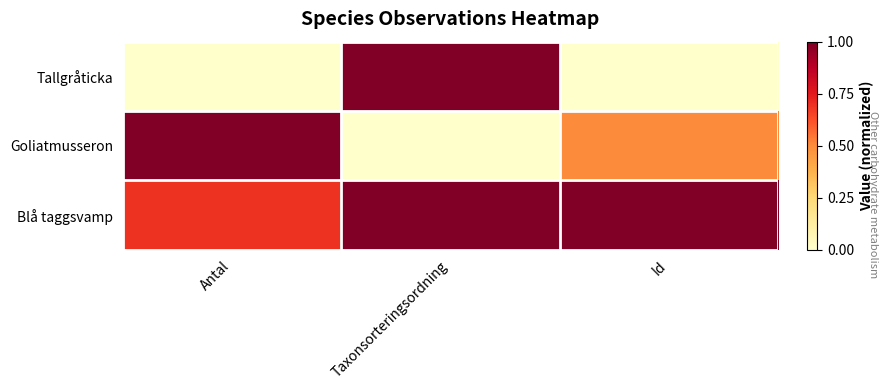

Between Taxonsorteringsordning and Id, which is larger?

Taxonsorteringsordning